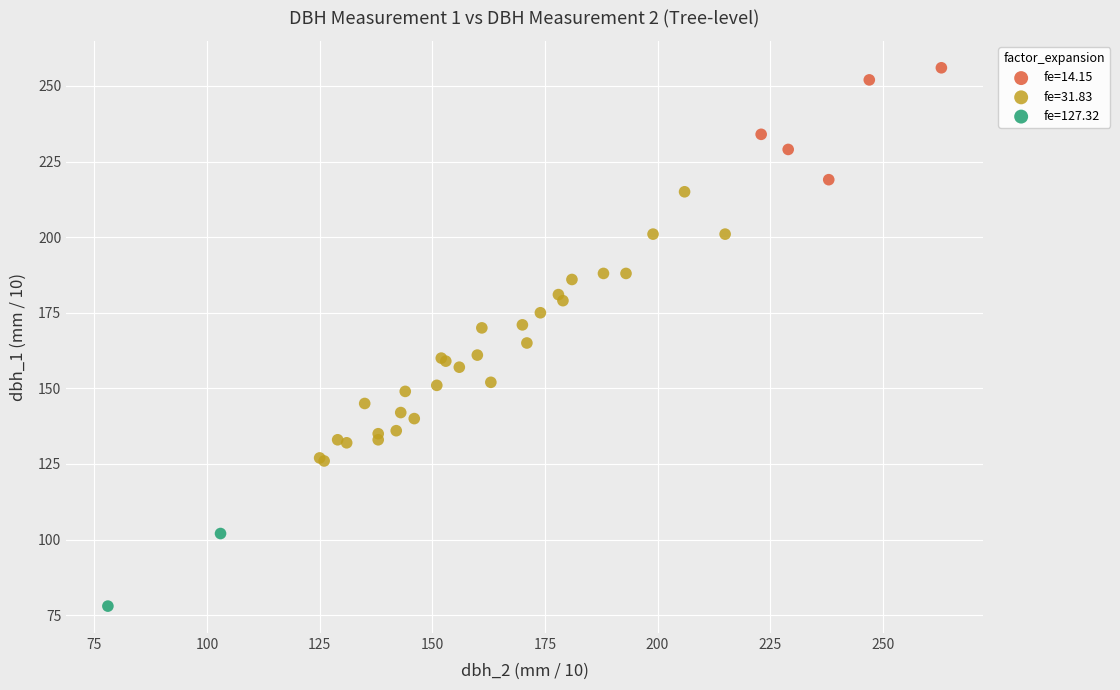

Which series contains the highest Y value?

fe=14.15